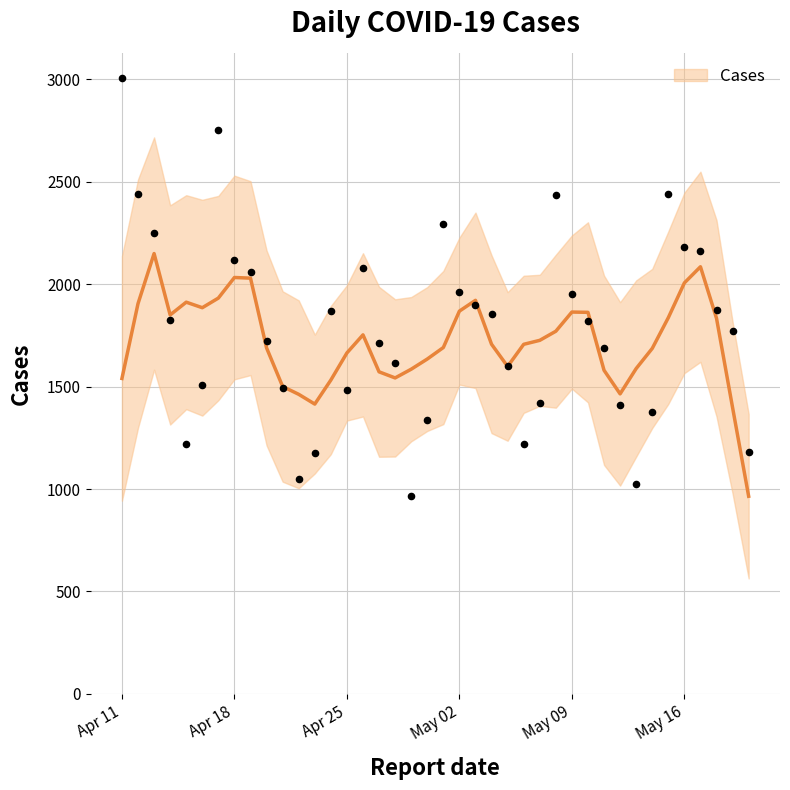

Between 2023-04-14 and 2023-04-22, which is larger?

2023-04-14